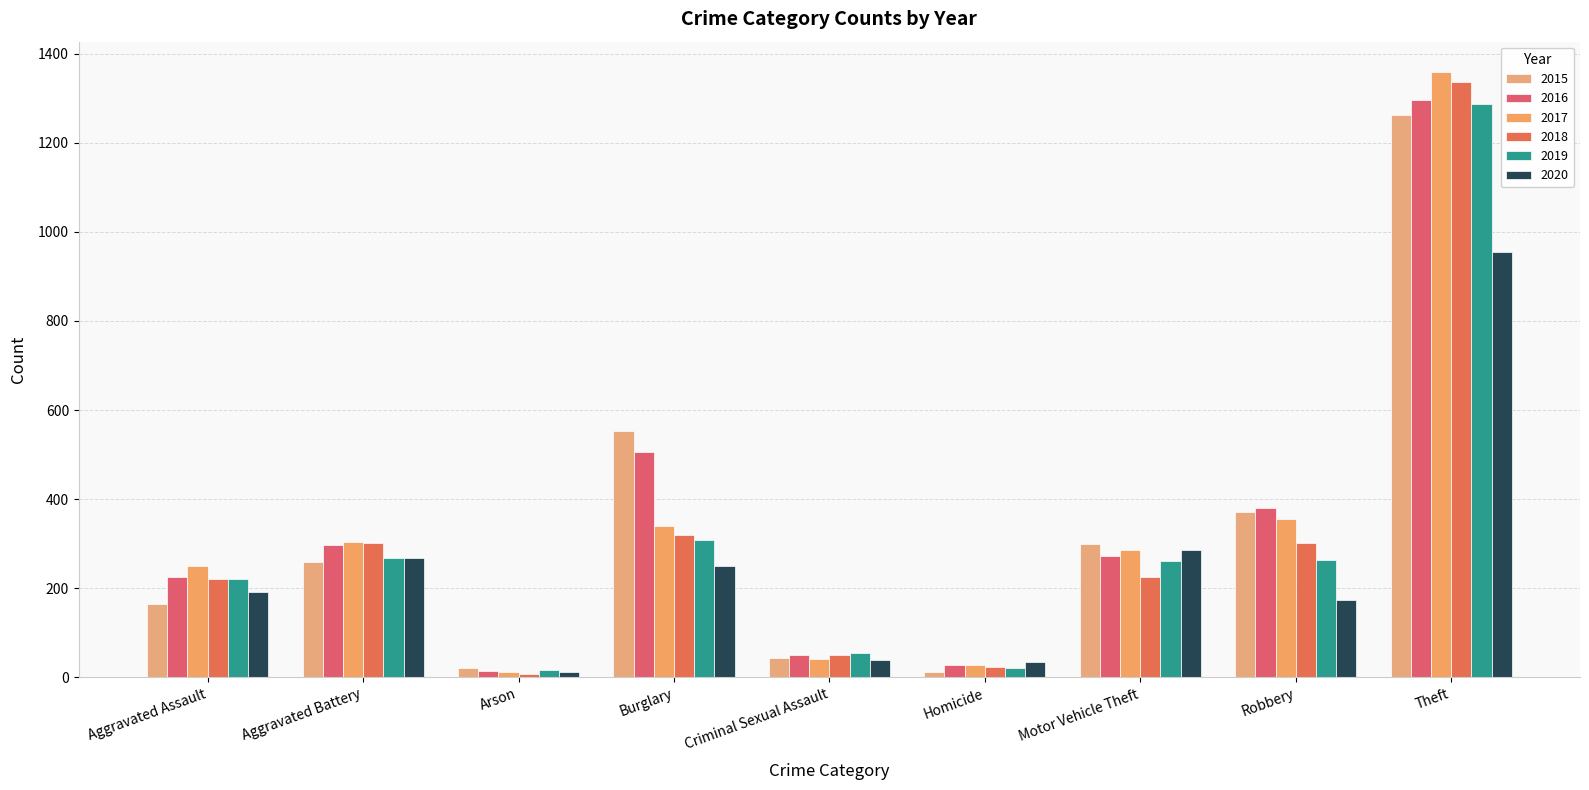

The 2017 series shows 225 at Burglary. True or false?

False